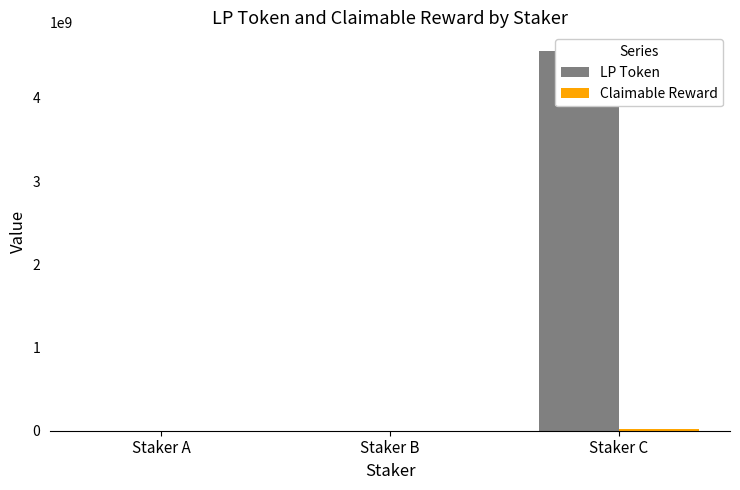

Reading left to right, what are all the values shown in this chart?

LP Token: Staker A=100000	Staker B=2000000	Staker C=4560000000
Claimable Reward: Staker A=458	Staker B=9172	Staker C=20913979